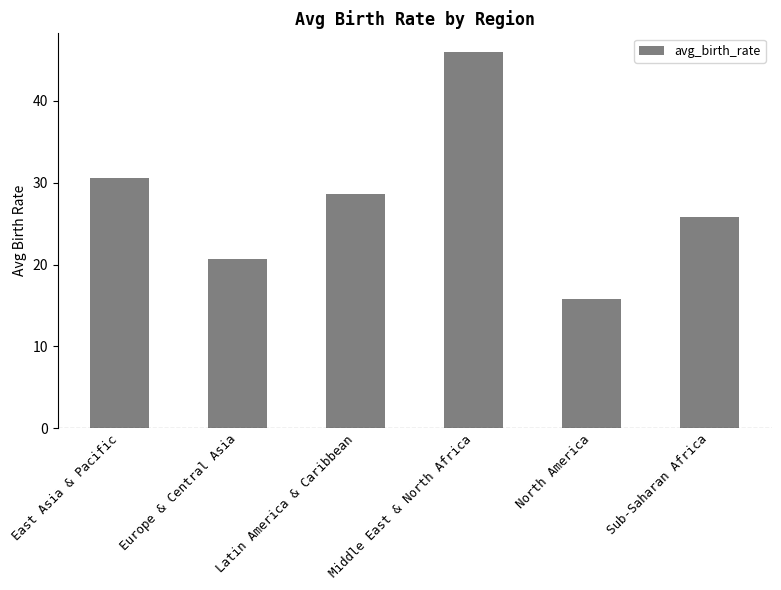

Reading left to right, what are all the values shown in this chart?

East Asia & Pacific=30.5	Europe & Central Asia=20.7	Latin America & Caribbean=28.6	Middle East & North Africa=46.0	North America=15.8	Sub-Saharan Africa=25.8